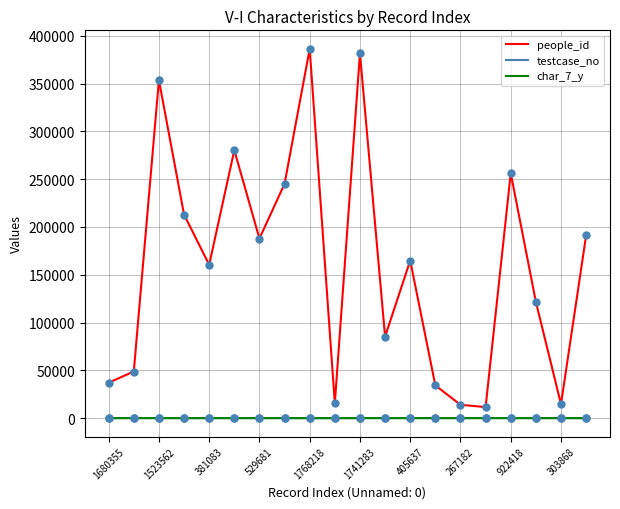

Which series has the largest range (max minus min)?

people_id